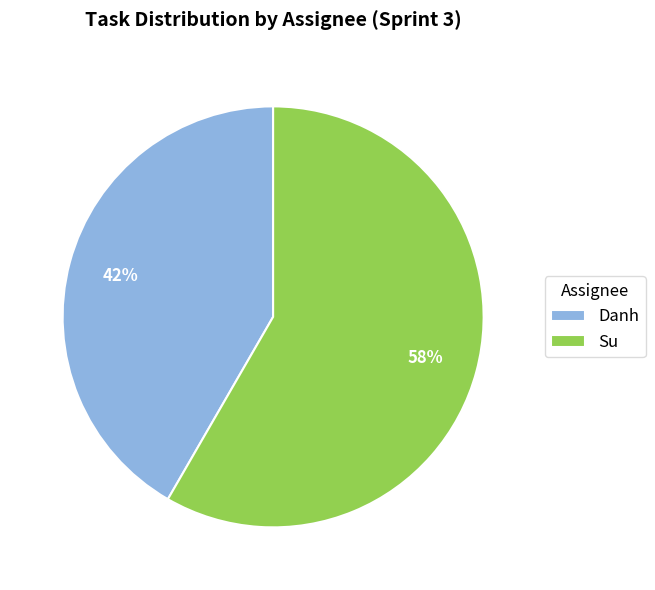

Approximately how many times larger is the value at Danh compared to Su?

0.7